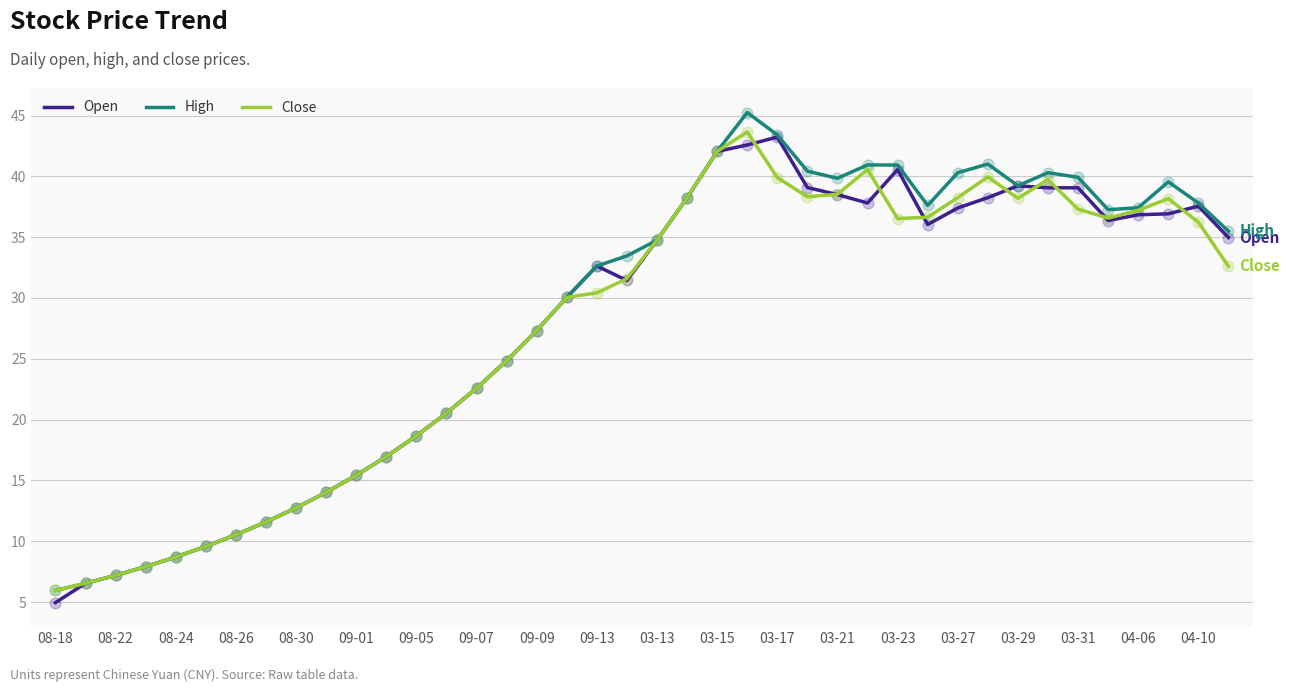

What are all the series names shown in the legend?

Open, High, Close